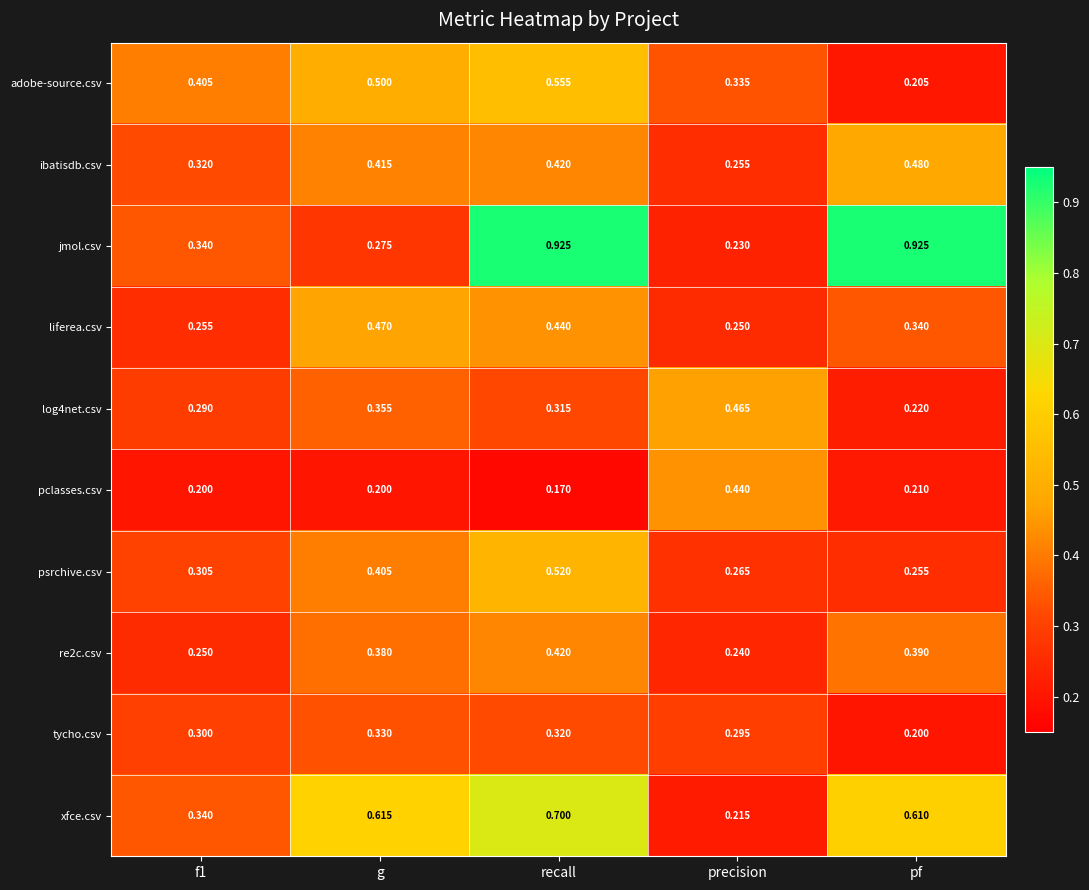

At which label does liferea.csv reach its minimum?

precision